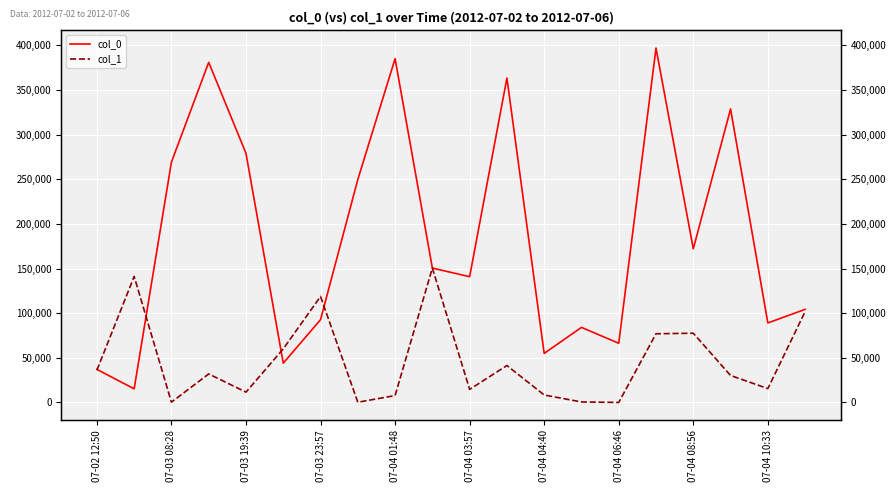

Rank the series by their maximum value, from highest to lowest.

col_0, col_1